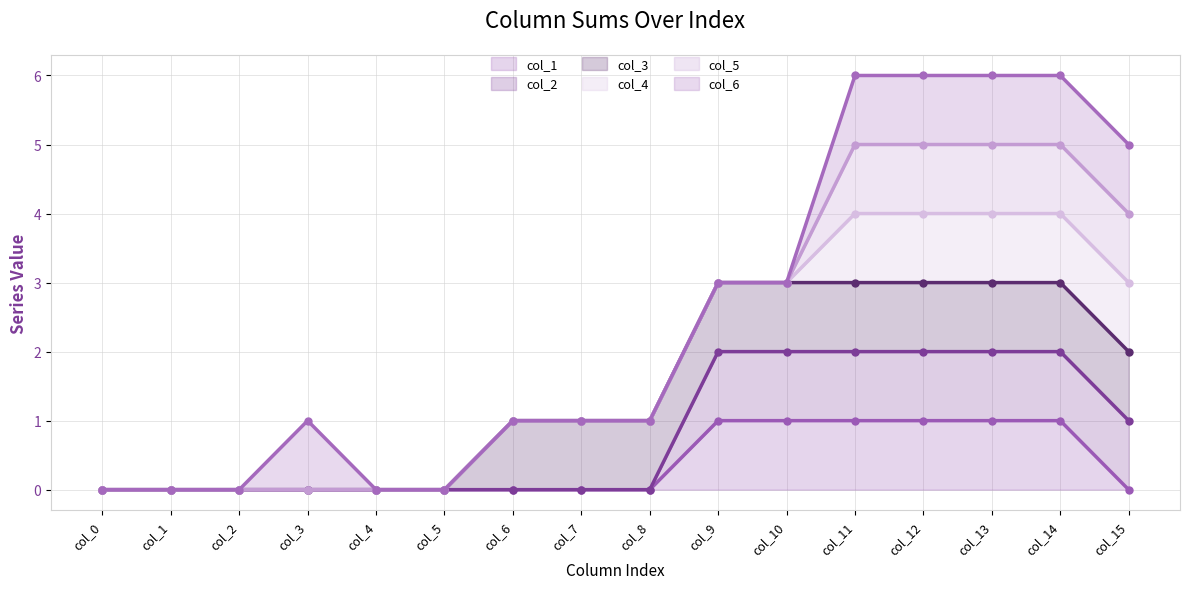

What is the difference between the second highest and second lowest values in the col_3 (line) series?

3